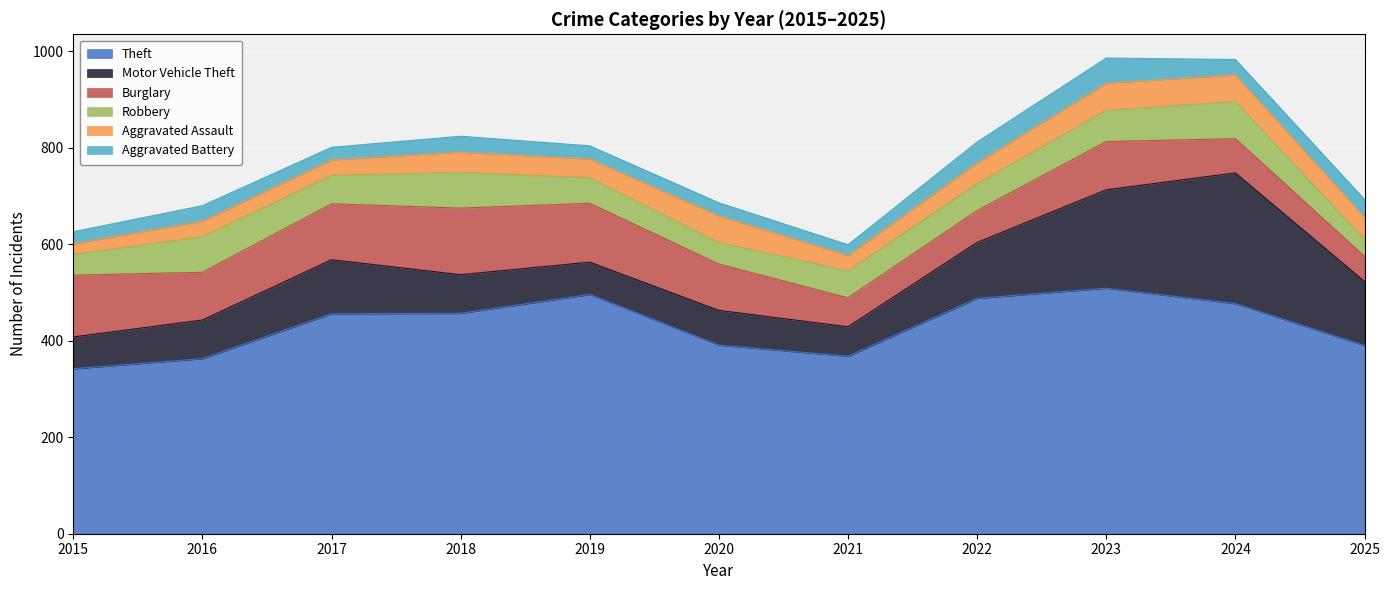

At 2019, list the series in order from smallest to largest.

Aggravated Battery, Aggravated Assault, Robbery, Motor Vehicle Theft, Burglary, Theft